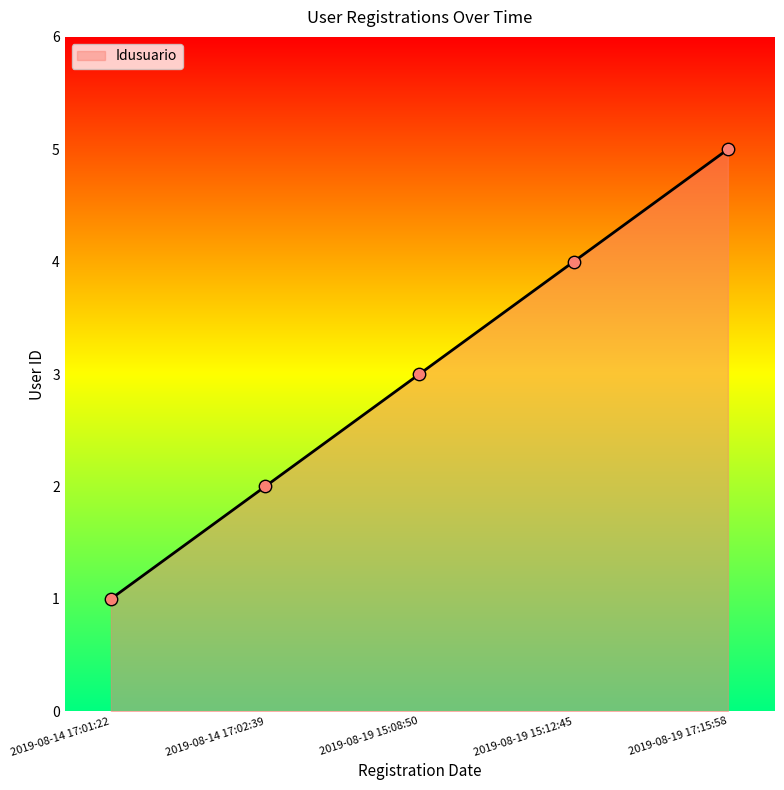

What is the ratio of the value at 2019-08-19 15:12:45 to the value at 2019-08-19 15:08:50?

1.3